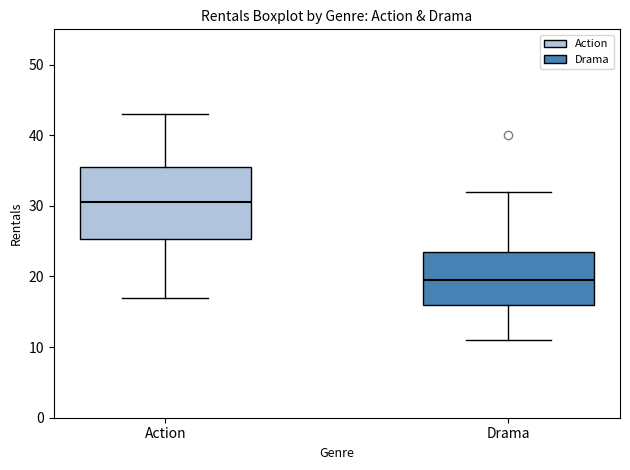

Reading left to right, read every box against the y-axis: the position of its median line, the range the box covers, and the ends of its whiskers. The values are not printed on the chart, so give them approximately, as read against the axis.

Action: median 31, box 25 to 36, whiskers 17 to 43
Drama: median 20, box 16 to 24, whiskers 11 to 32